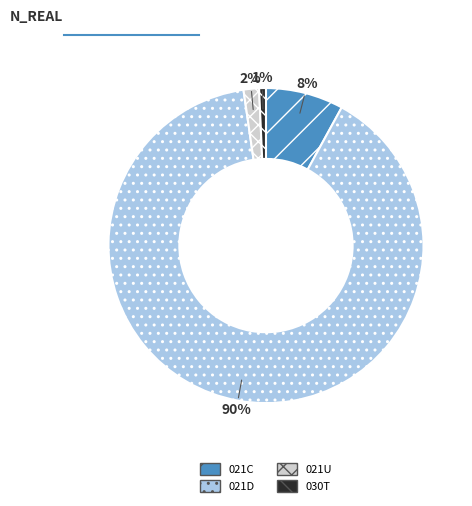

What is the smallest slice in the pie chart?

030T